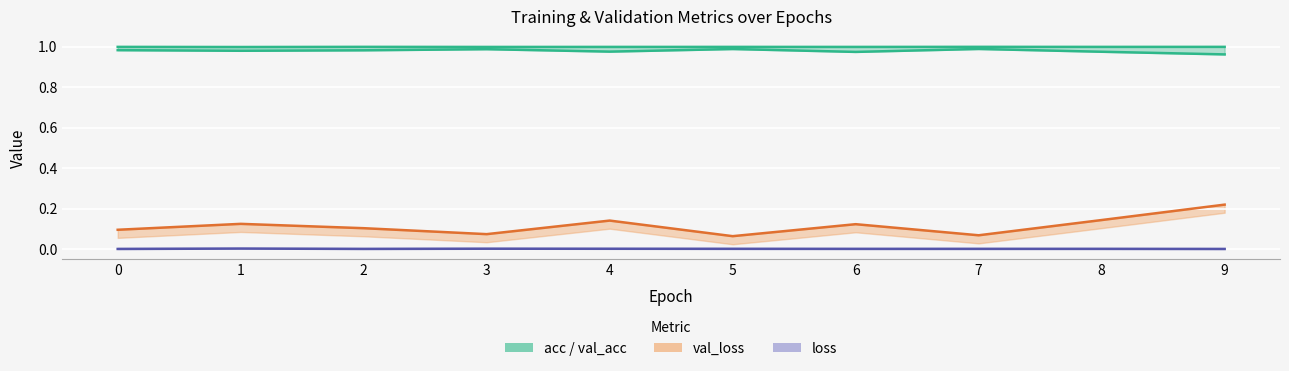

The chart shows a value of 1.0 at 9. True or false?

True